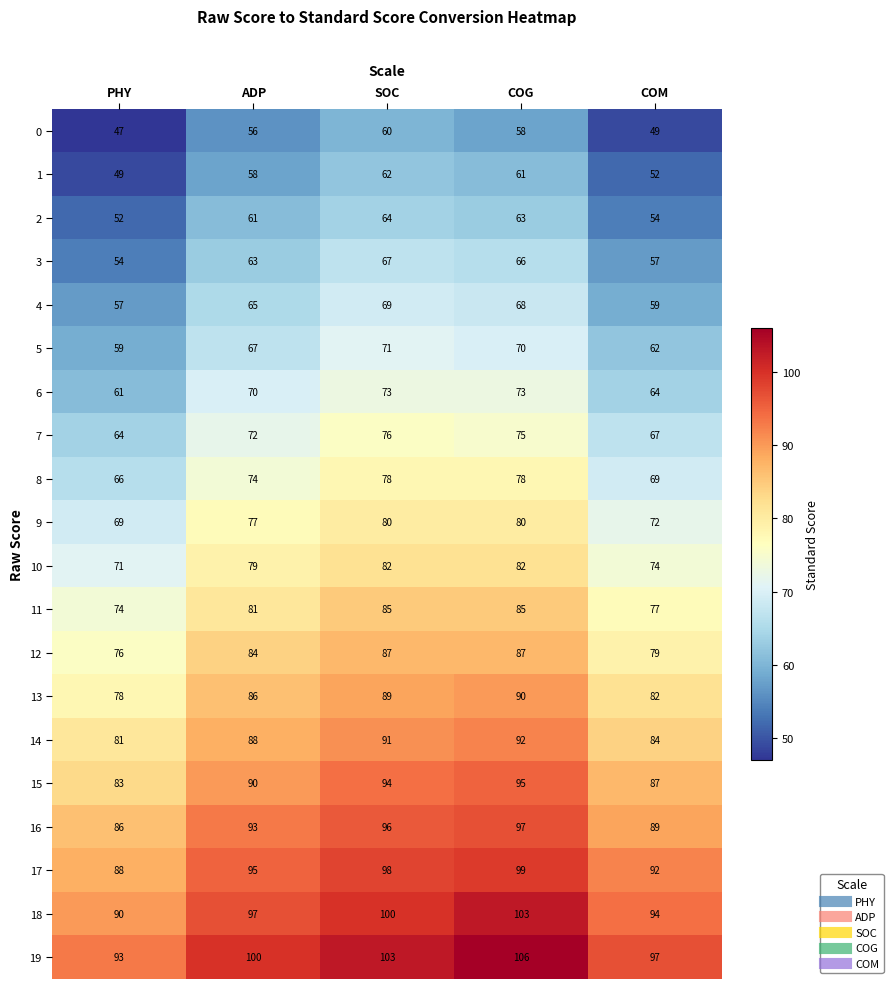

What is the highest value of the 9 series?

80